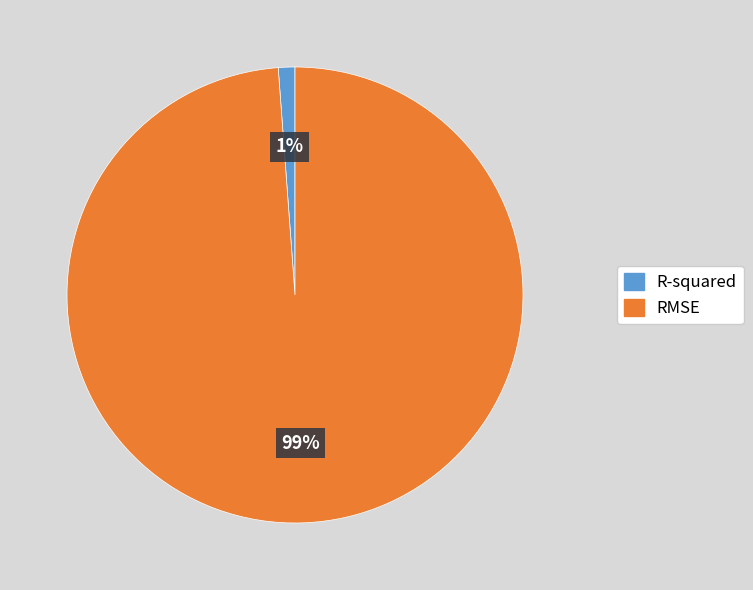

To the nearest percent, what percentage of the pie is RMSE?

99%